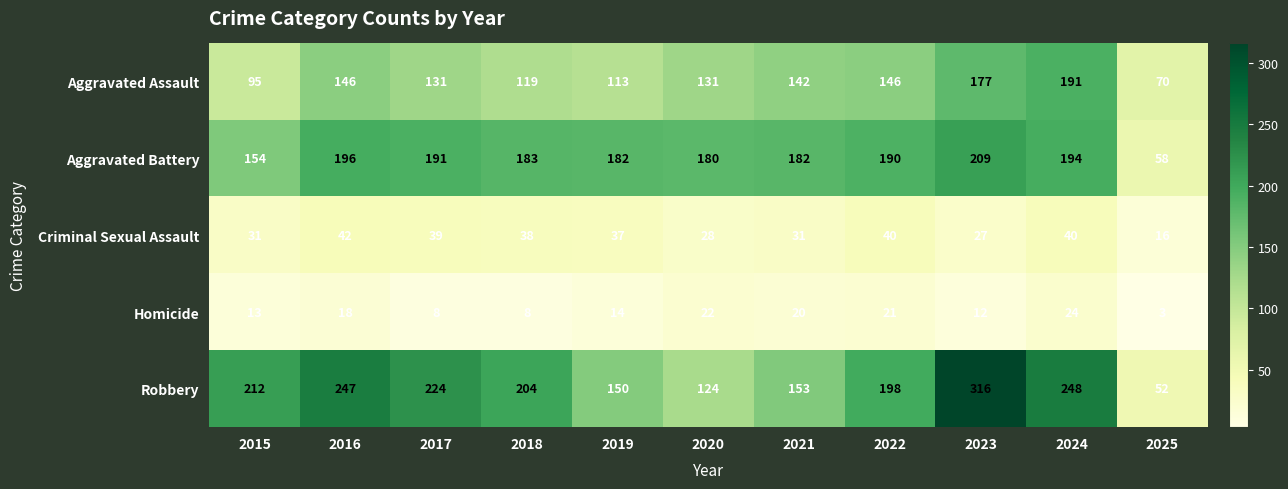

What is the sum of all Robbery values?

2128